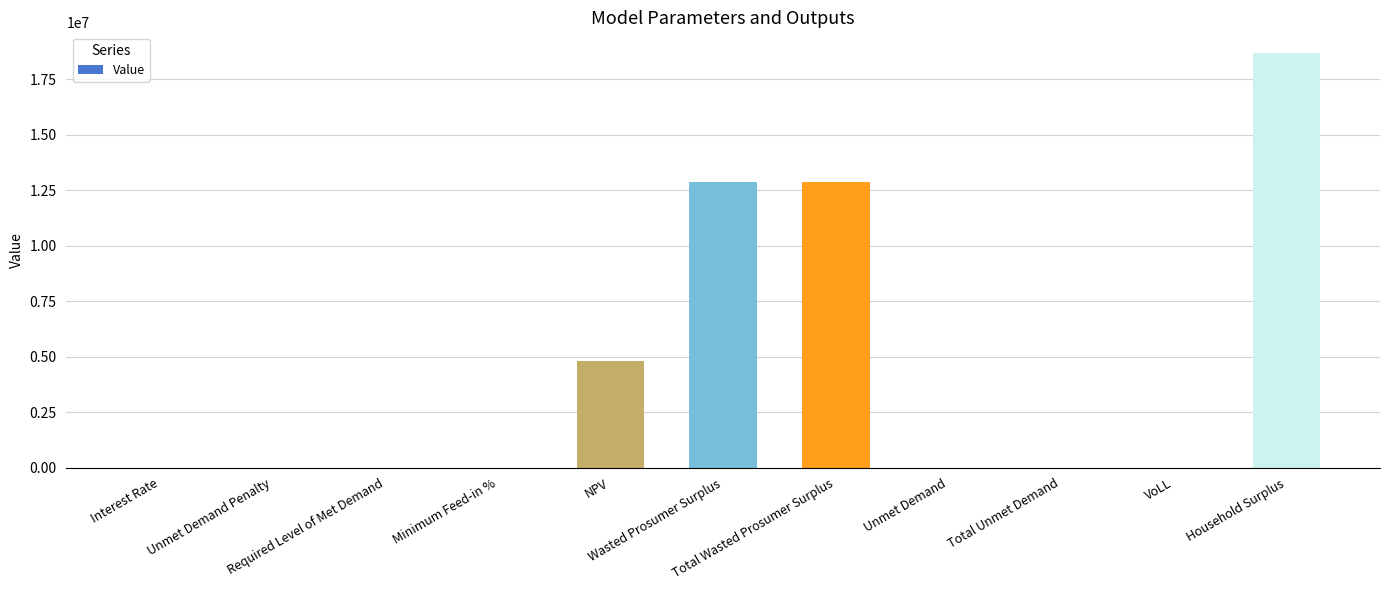

Does the chart contain stacked bars?

No